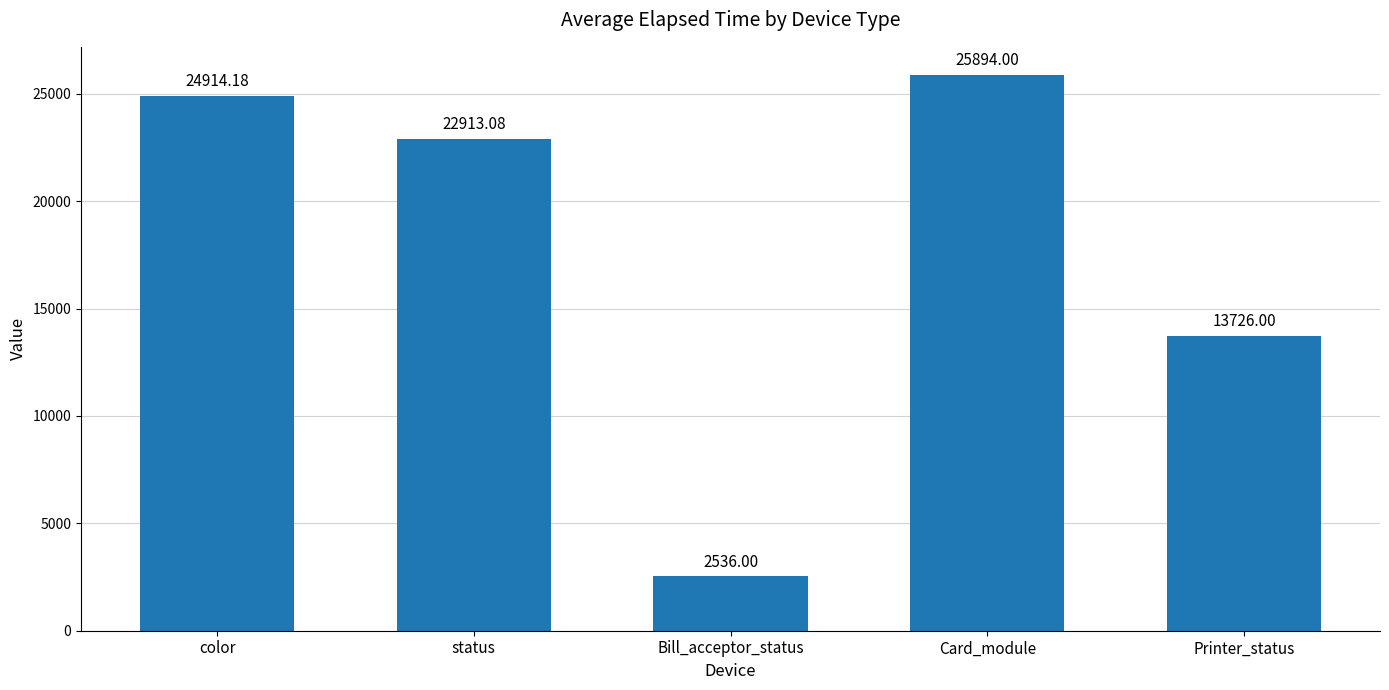

Which label corresponds to the largest value in the chart?

Card_module